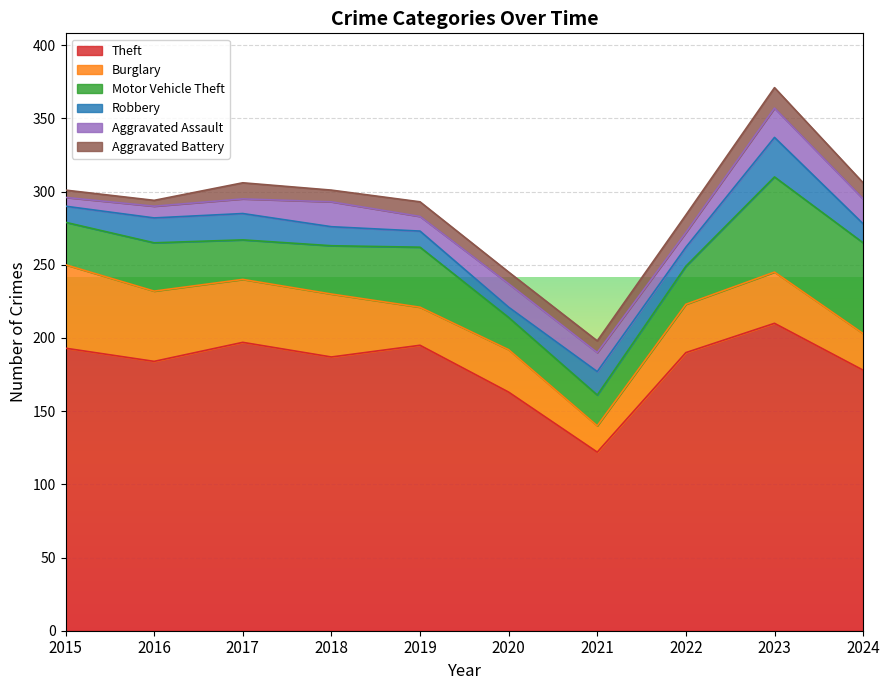

True or false: Motor Vehicle Theft has more than 2 points higher than both neighbors.

True